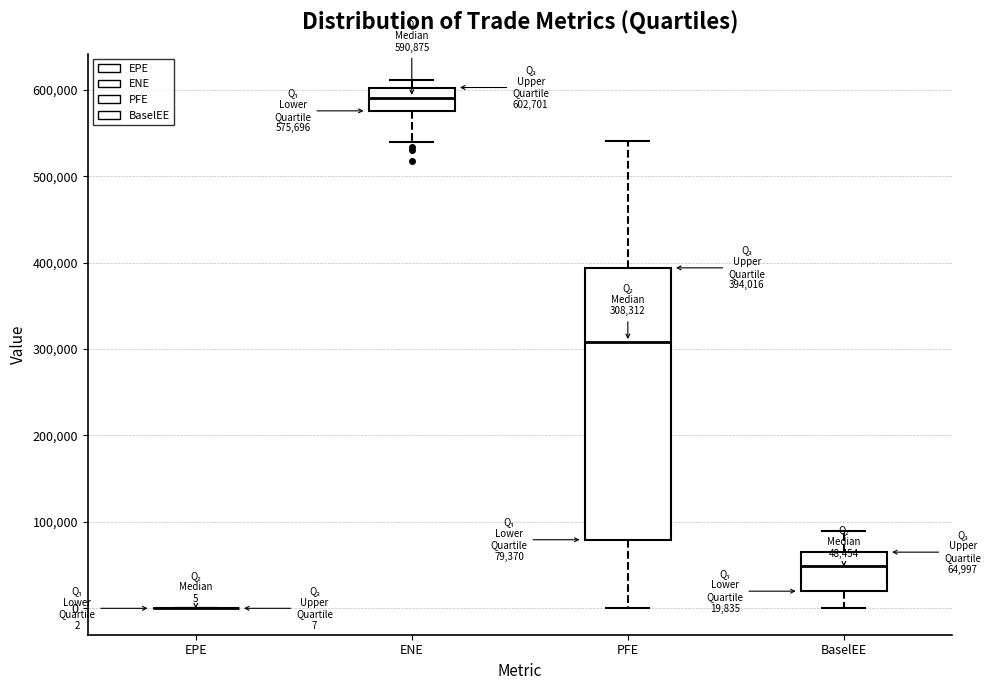

Comparing the boxes themselves (not the whiskers), which one is the tallest?

PFE